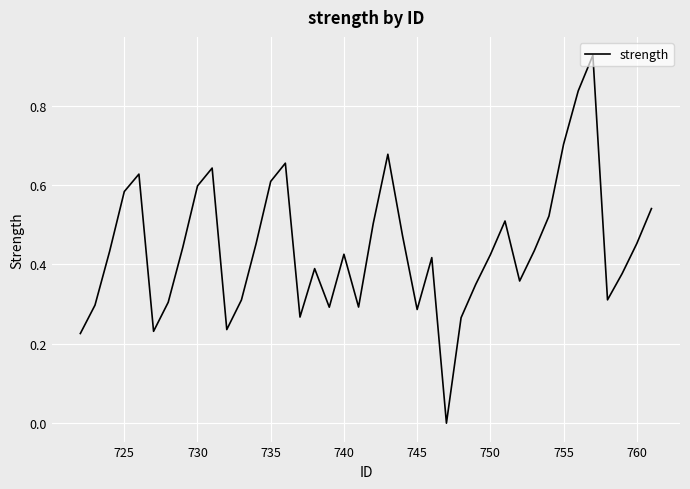

Is this an area chart (filled region under the line)?

No